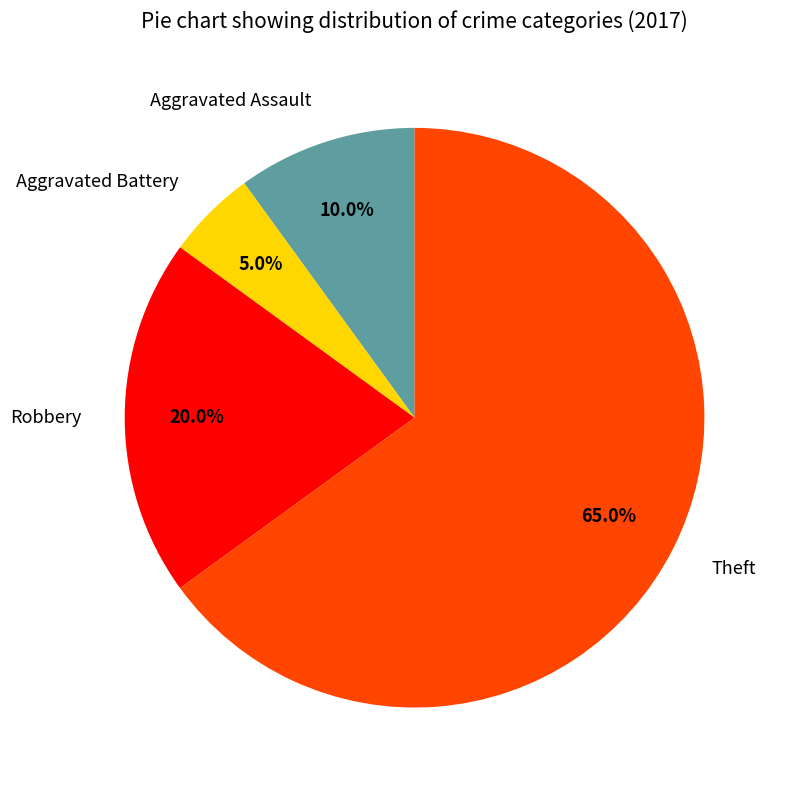

Which category has the biggest portion of the pie?

Theft